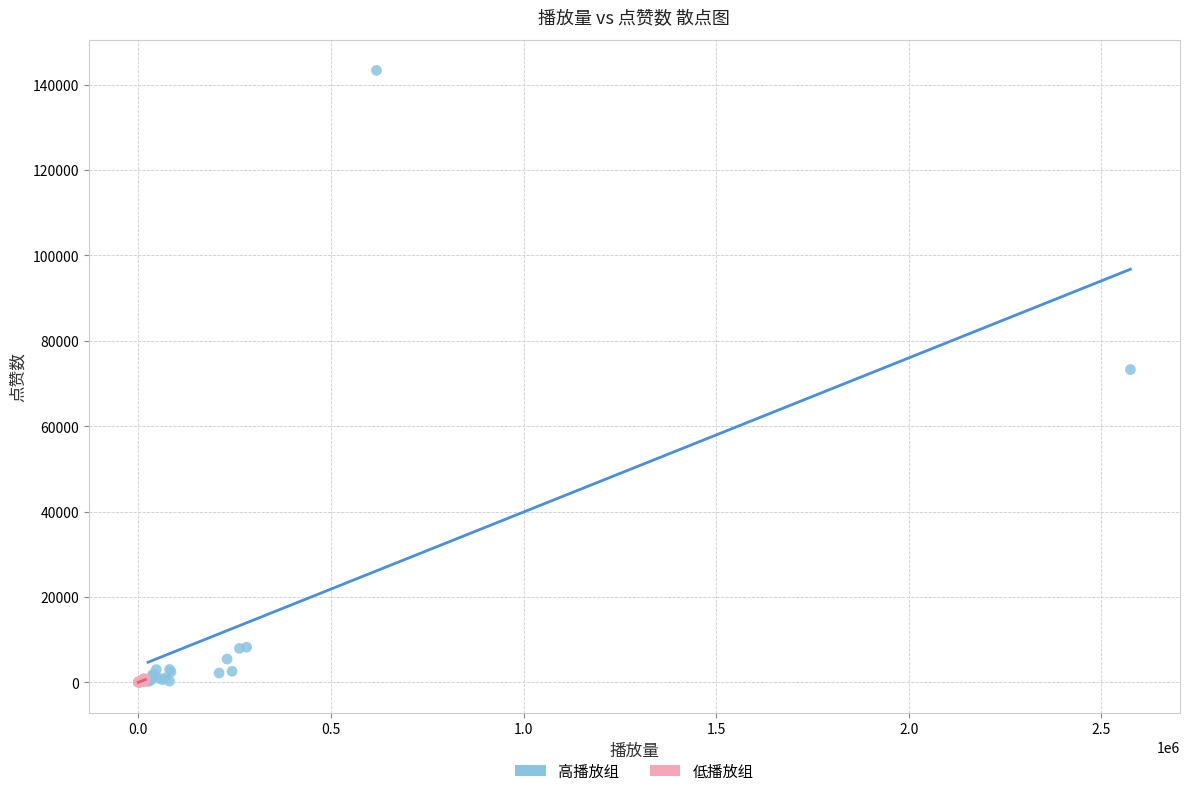

Which series has the widest spread of Y values?

高播放组